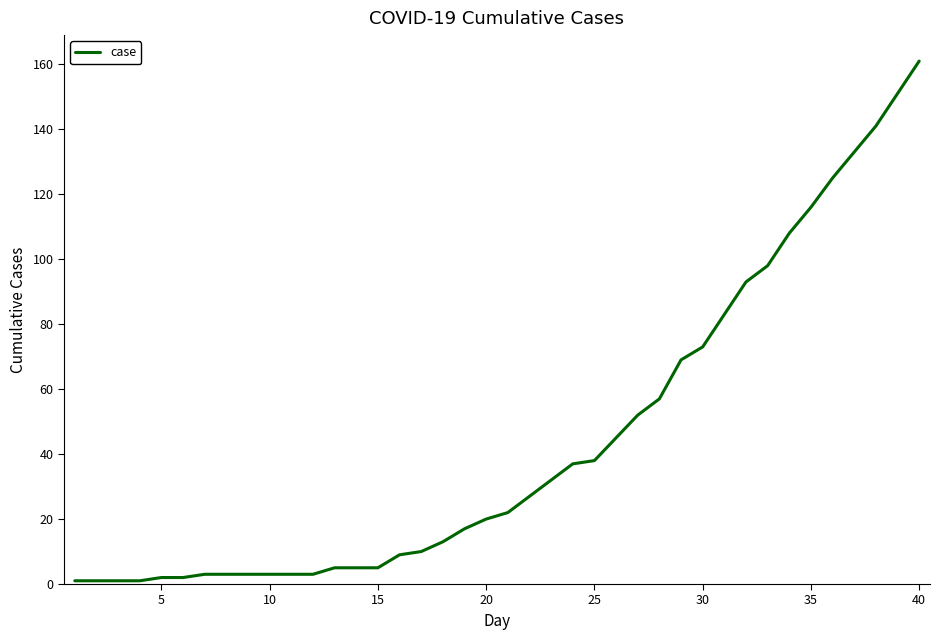

What is the greatest value displayed?

161